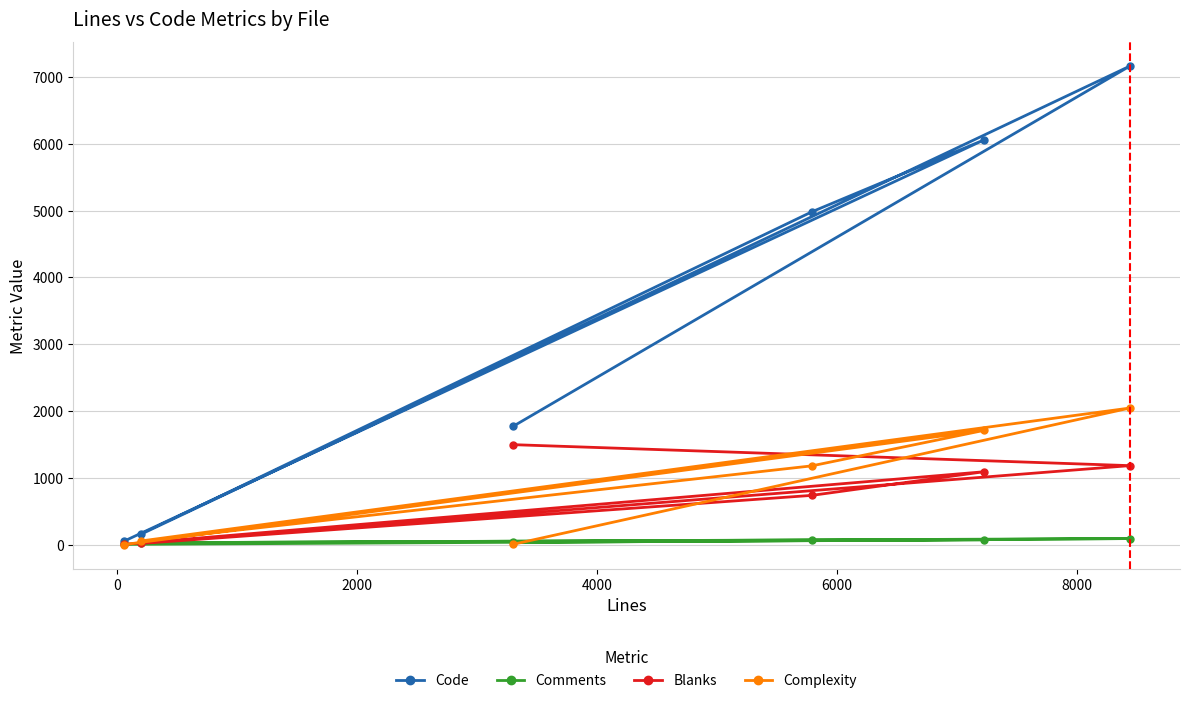

How many values in the Code series are below 4984?

3